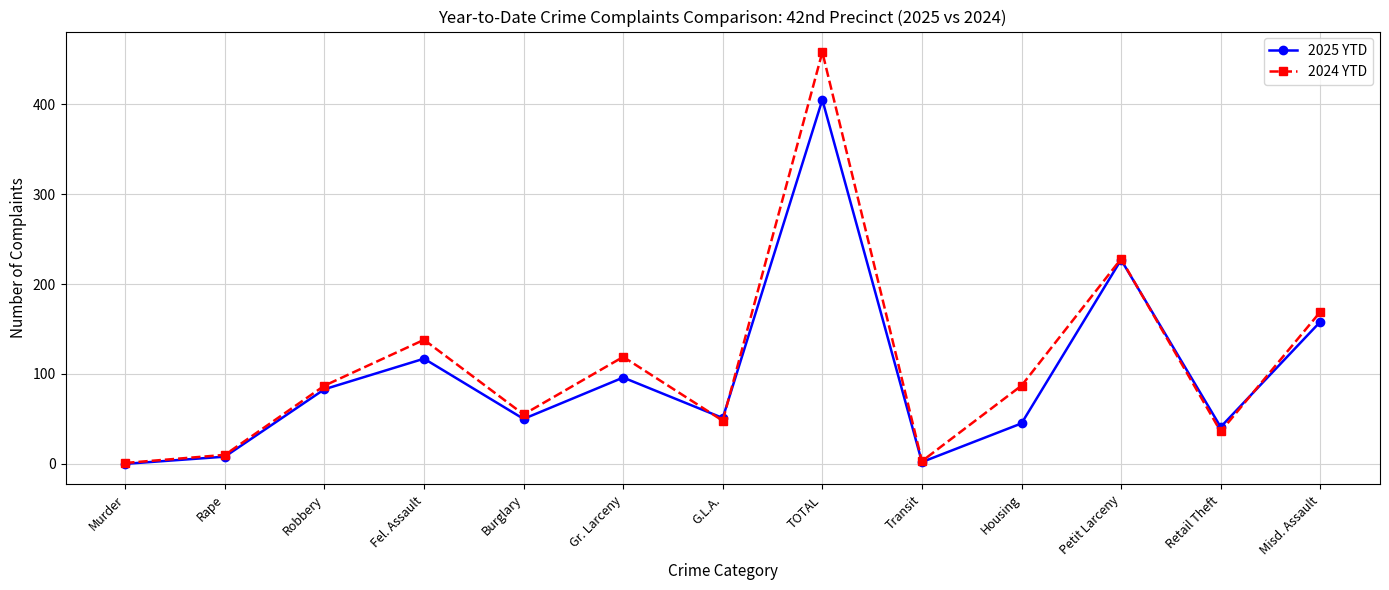

What is the sum of the 2025 YTD values at TOTAL and Misd. Assault?

563